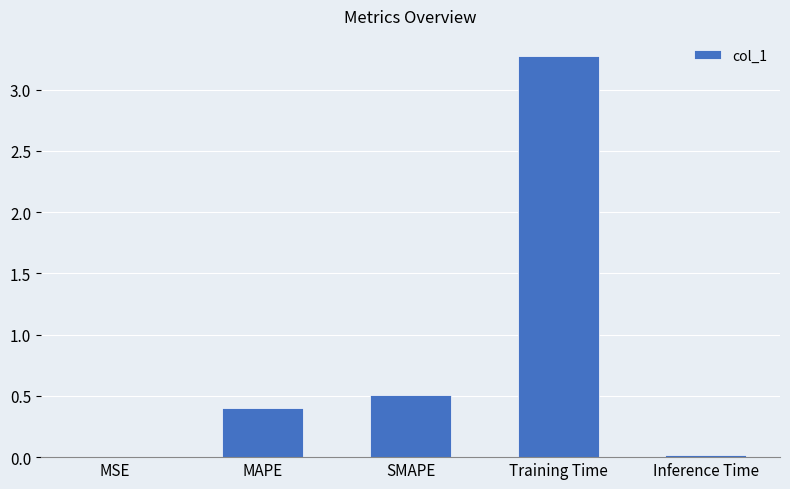

Is it true that the value at SMAPE is 0.5?

True